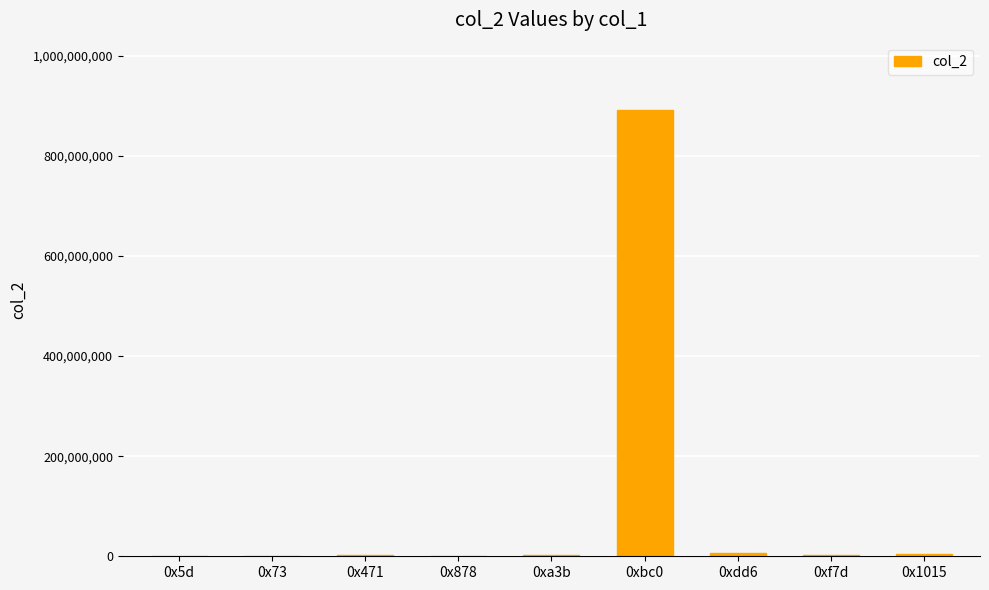

What is the sum of all values?

912841725